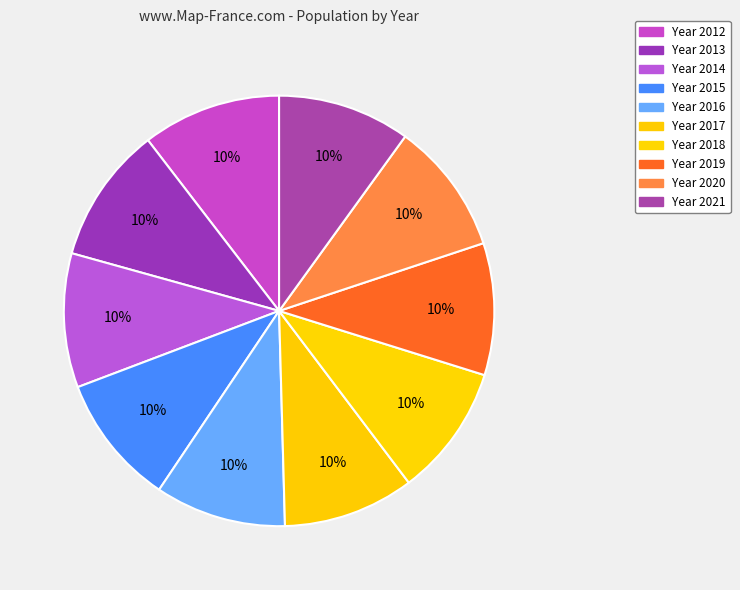

How many slices are in this pie chart?

10